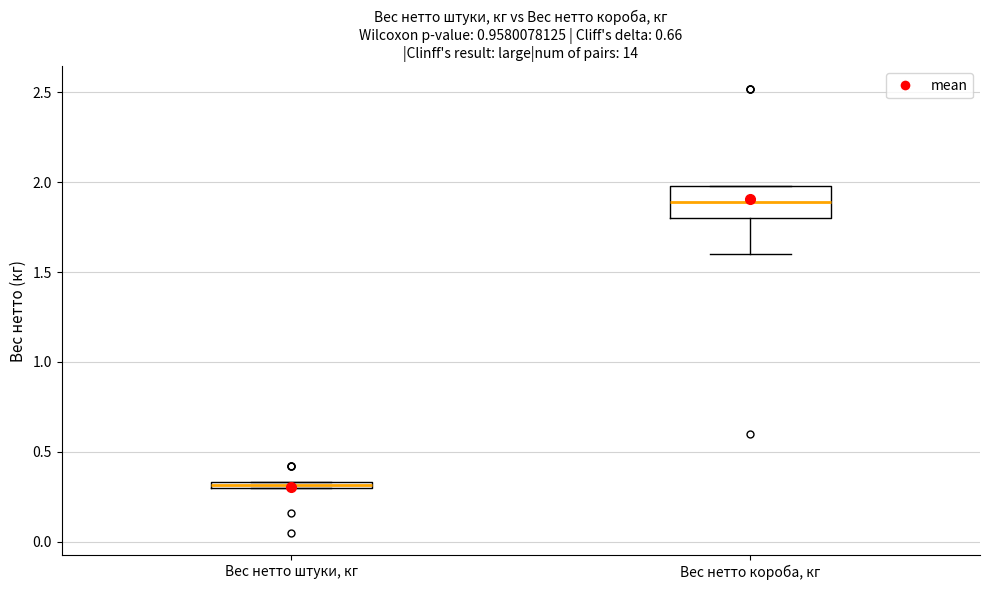

Where does the median line of the box for Вес нетто короба, кг sit on the y-axis? The values are not printed on the chart, so give them approximately, as read against the axis.

1.90